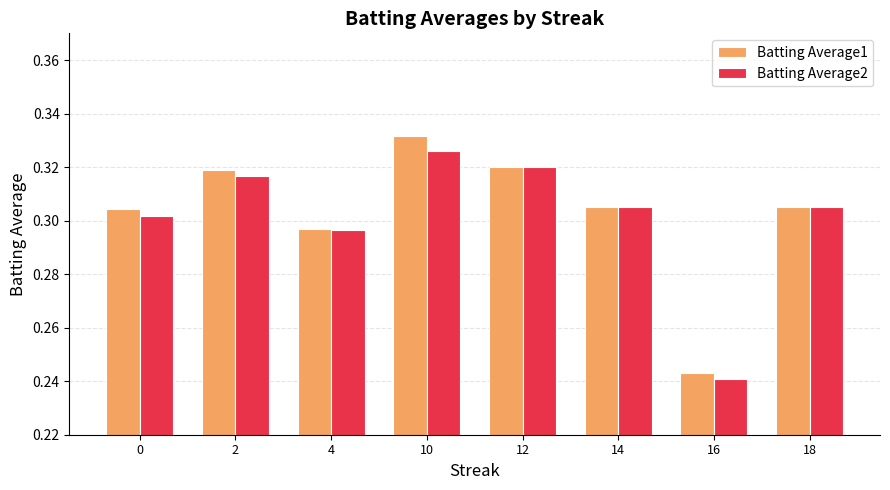

What are all the series names shown in the legend?

Batting Average1, Batting Average2